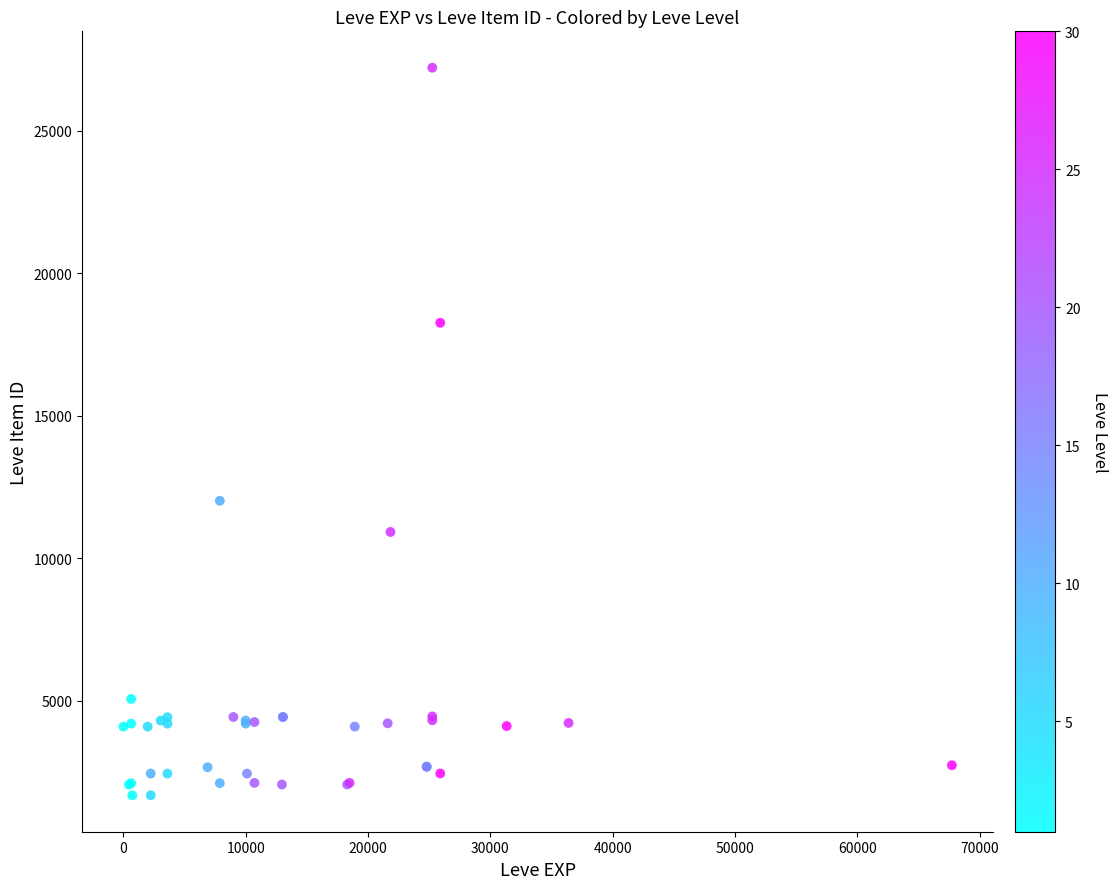

What Y value in the scatter plot is closest to 14448?

12018